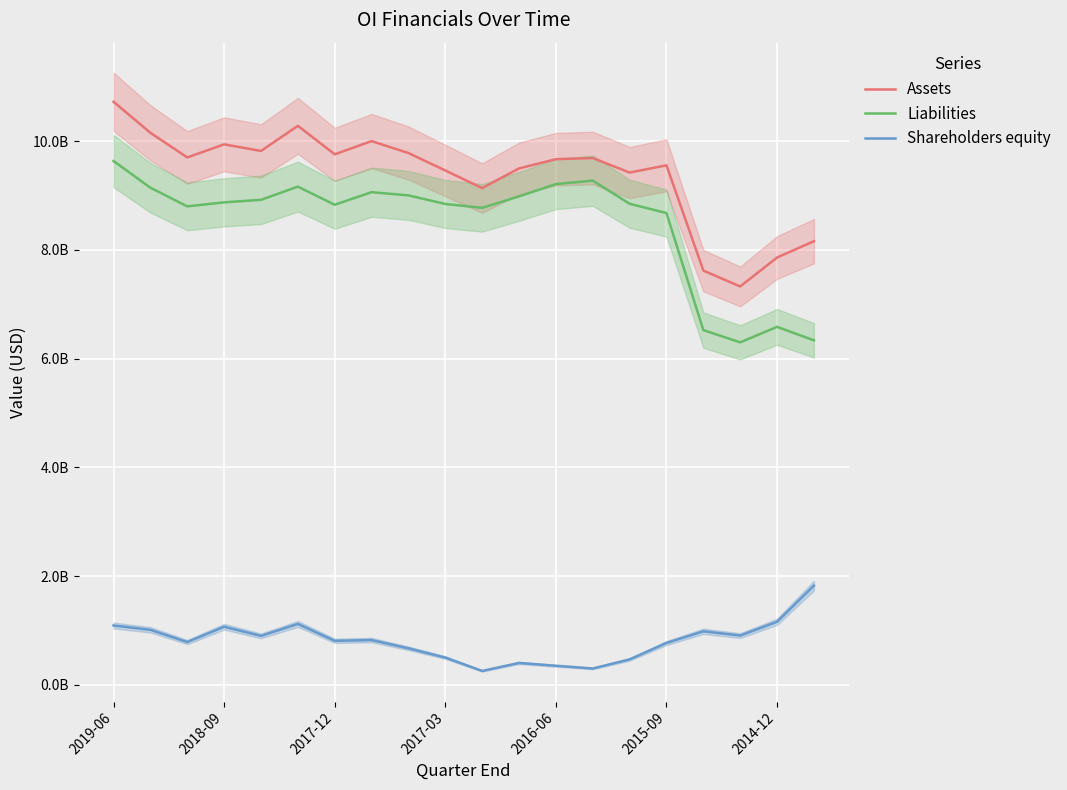

List the series in order of their peak value, highest first.

Assets, Liabilities, Shareholders equity